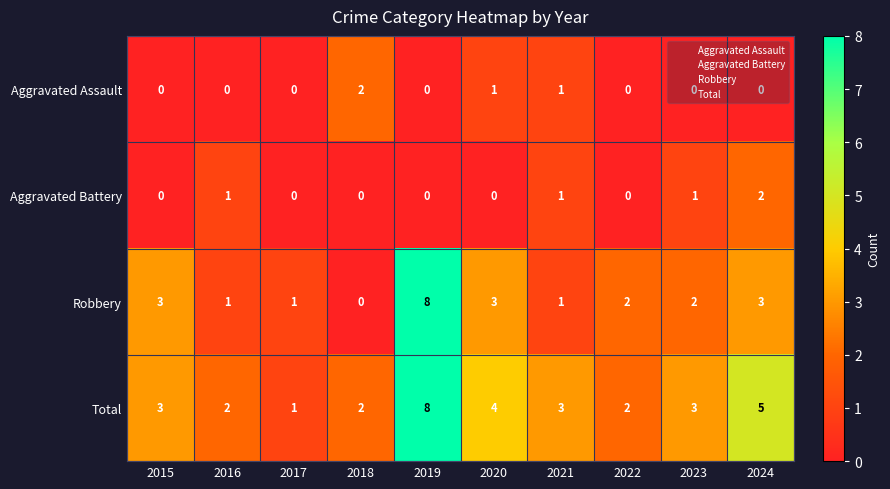

At which category is the sum across all series the highest?

2019